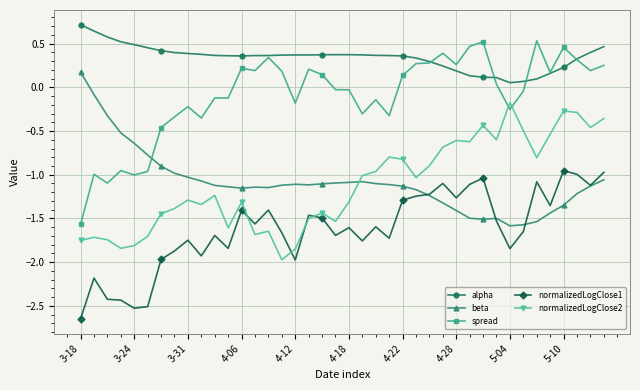

At how many categories does at least one series exceed 0?

40